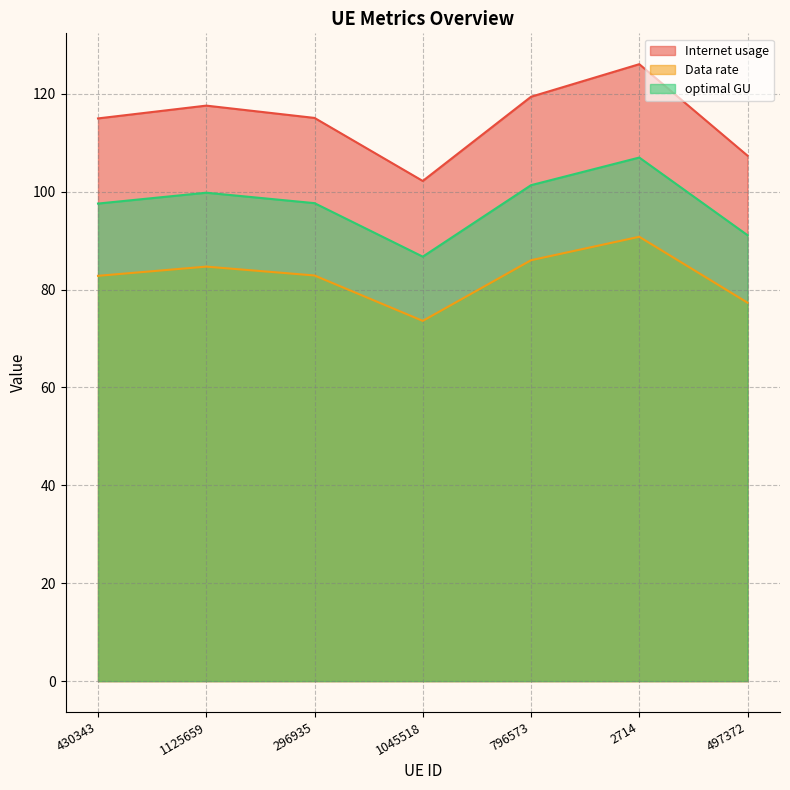

What is the smallest value displayed?

73.6